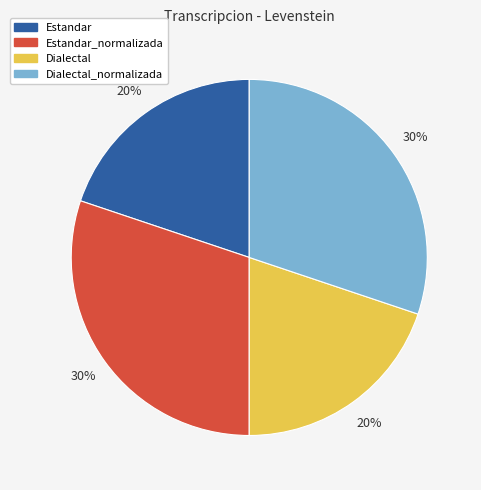

Is there a majority slice in this chart?

No